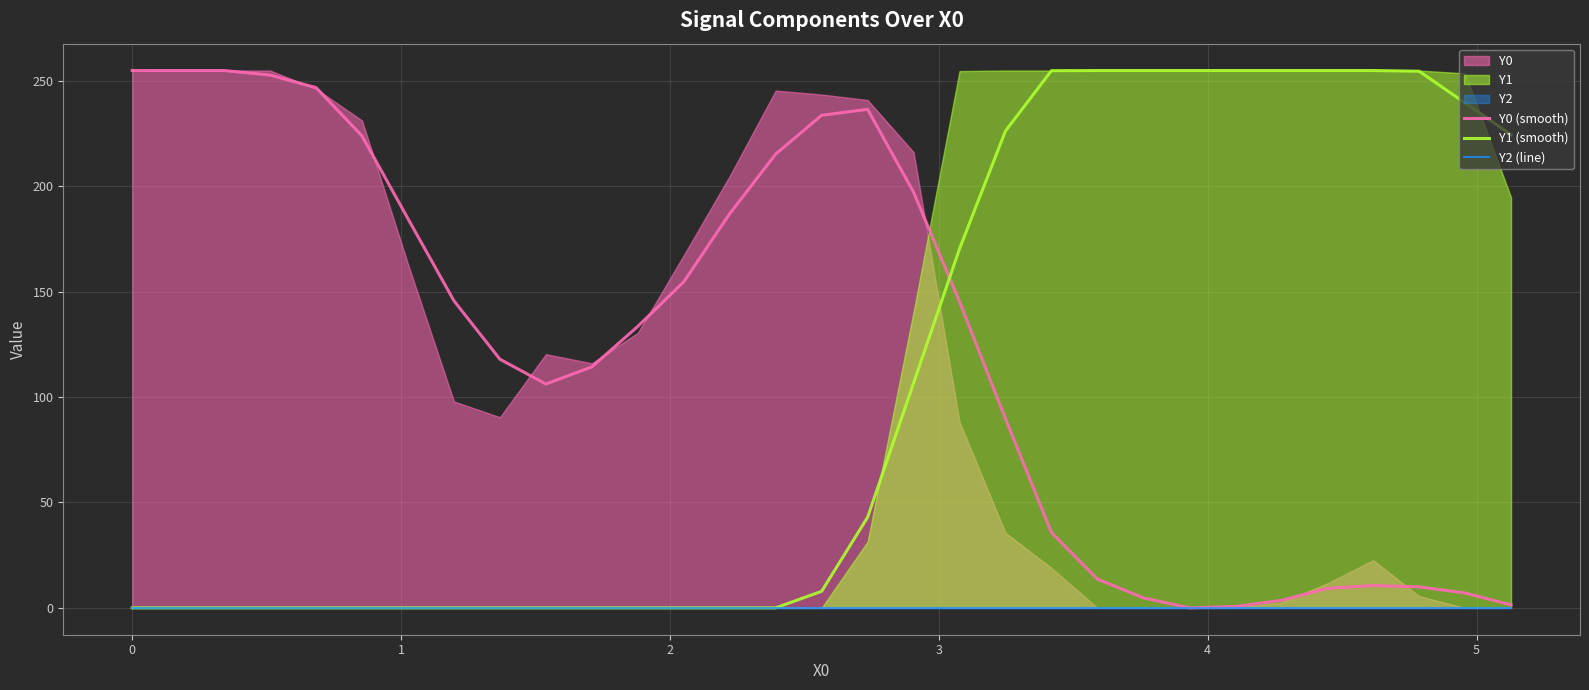

What is the maximum value shown in the chart?

255.0